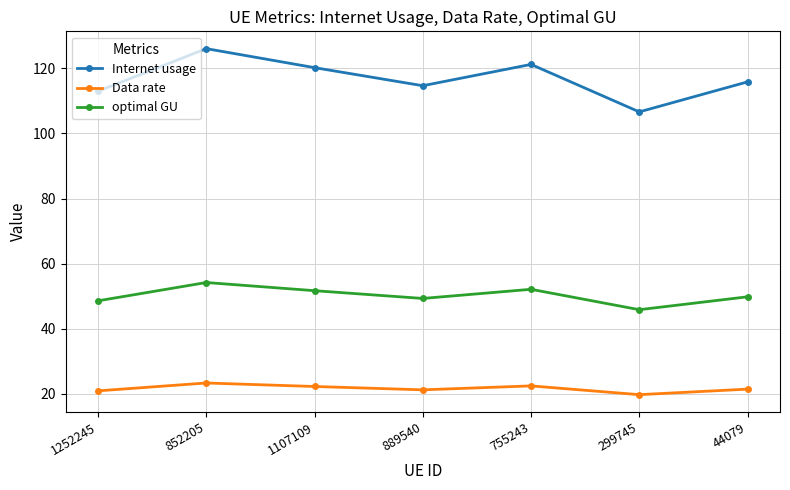

True or false: optimal GU and Data rate cross at least once.

False